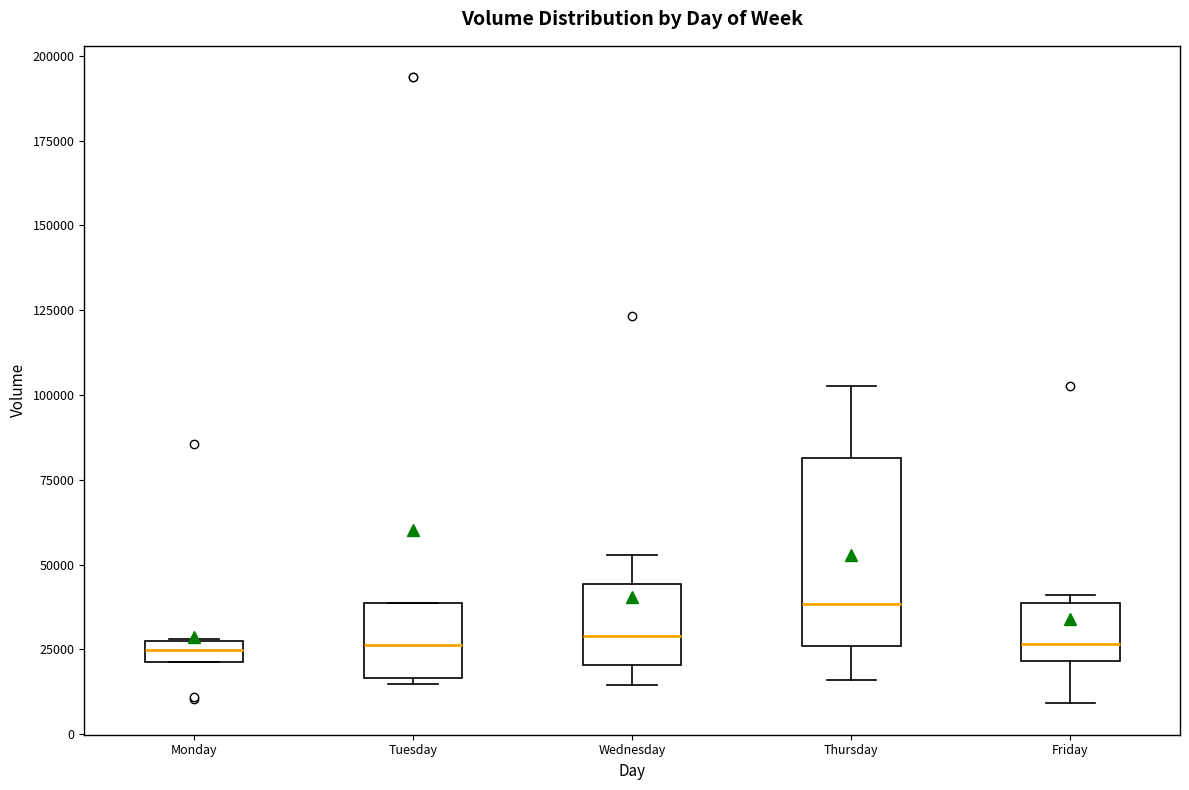

Where does the lower whisker of the box for Friday end on the y-axis? The values are not printed on the chart, so give them approximately, as read against the axis.

10000